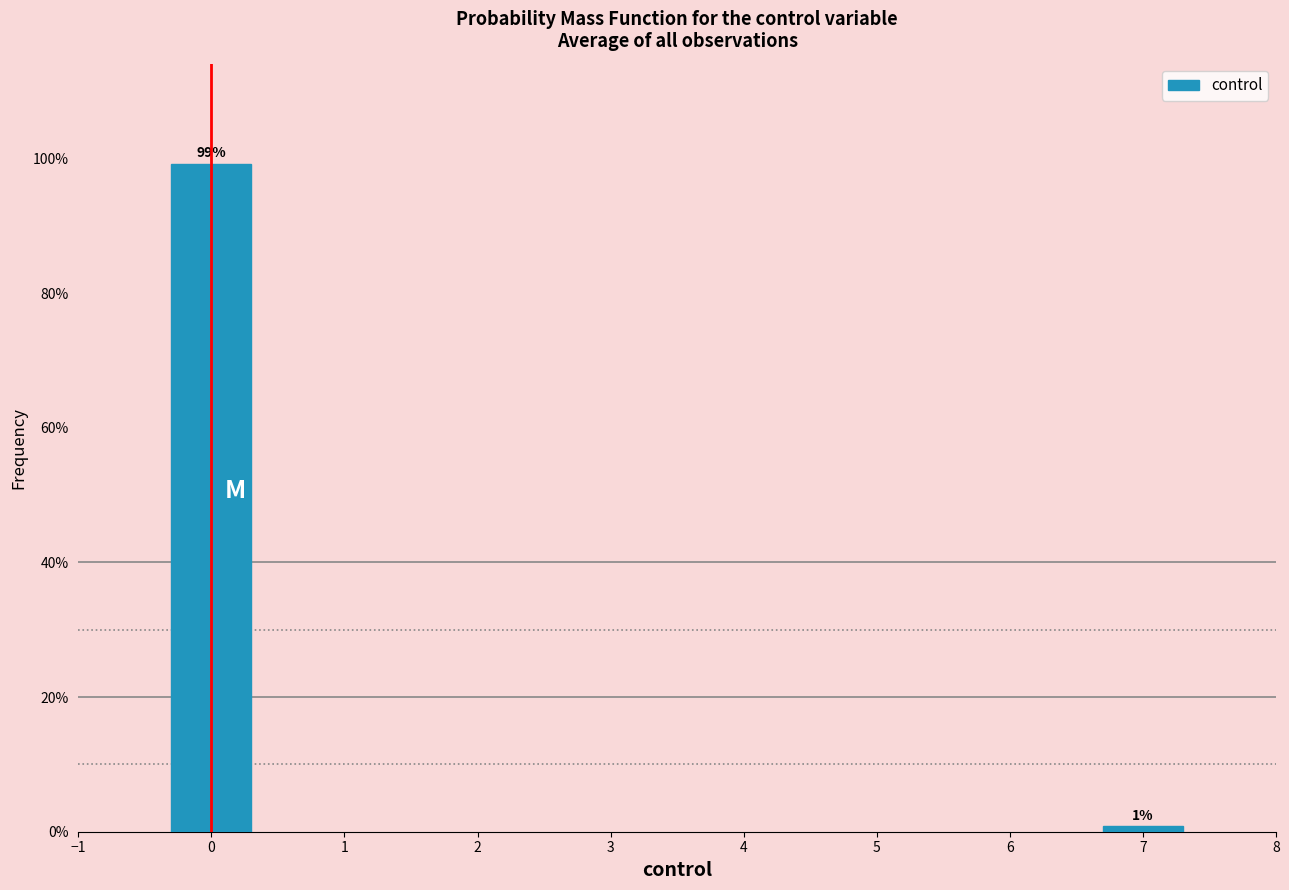

At which category does the chart reach its minimum across all series?

7